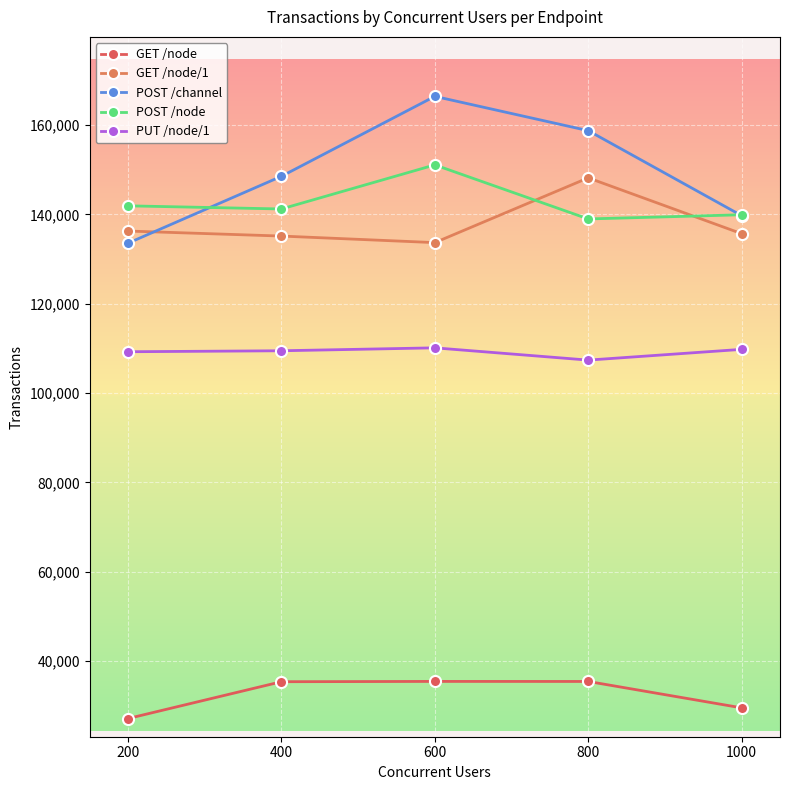

Which label corresponds to the largest value in the chart?

600